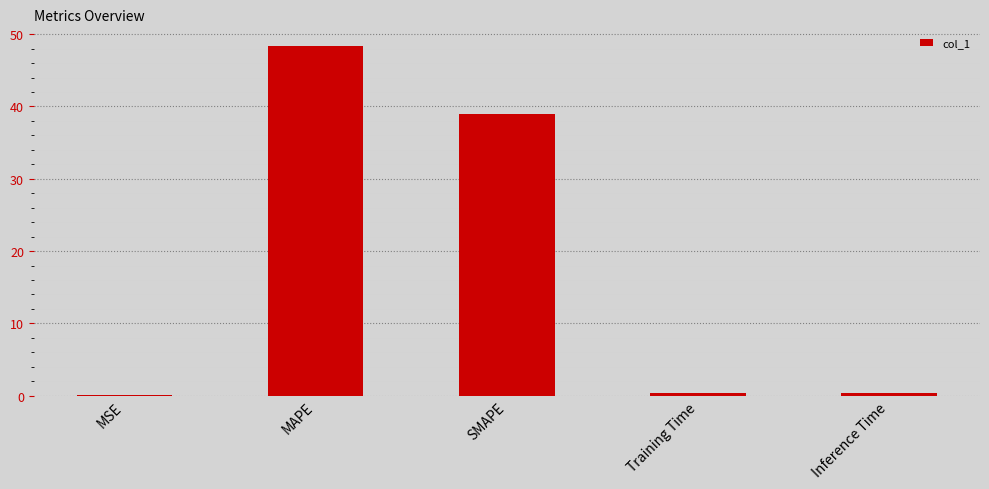

Reading left to right, what are all the values shown in this chart?

MSE=0.1	MAPE=48.4	SMAPE=39.0	Training Time=0.4	Inference Time=0.4